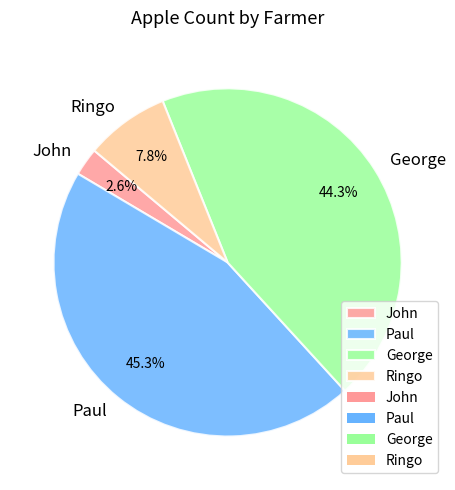

To the nearest percent, what percentage of the pie is John?

3%